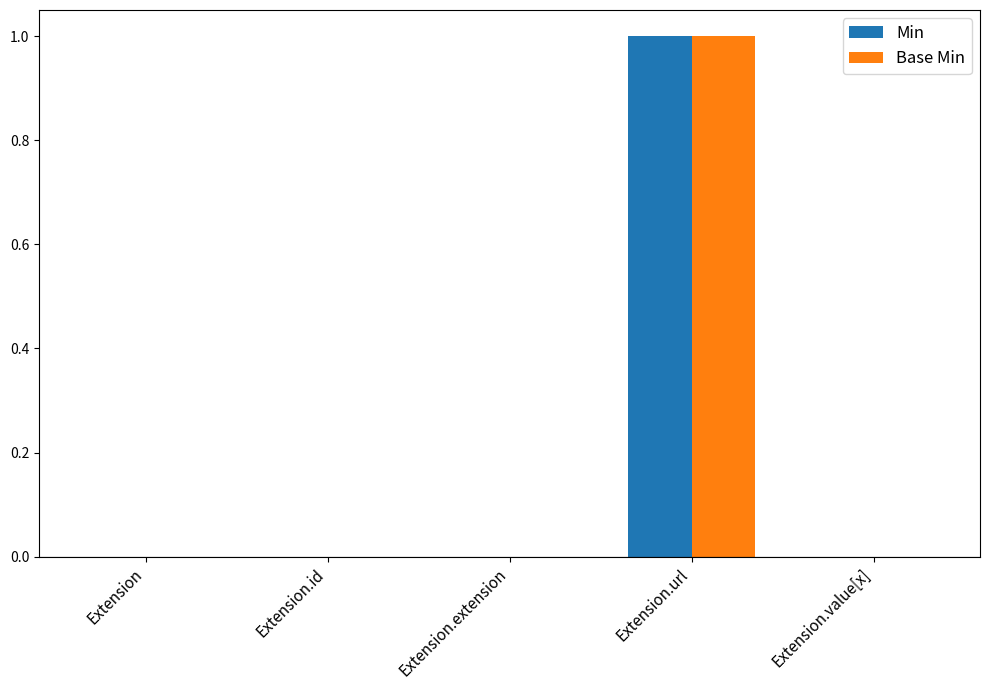

Reading left to right, what are all the values shown in this chart?

Min: Extension=0	Extension.id=0	Extension.extension=0	Extension.url=1	Extension.value[x]=0
Base Min: Extension=0	Extension.id=0	Extension.extension=0	Extension.url=1	Extension.value[x]=0